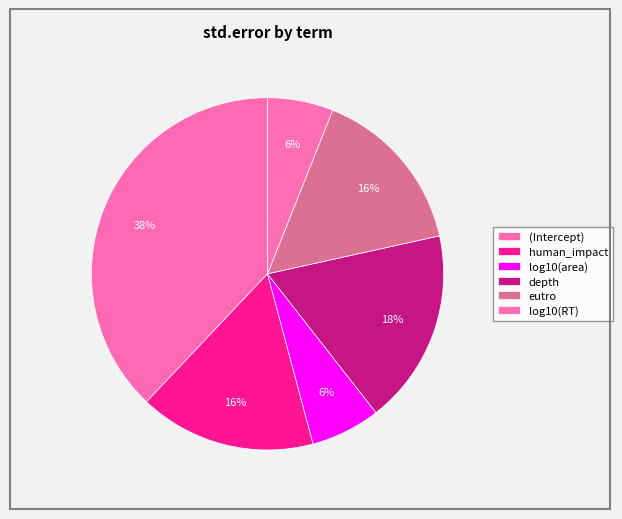

Count the number of slices in the pie.

6